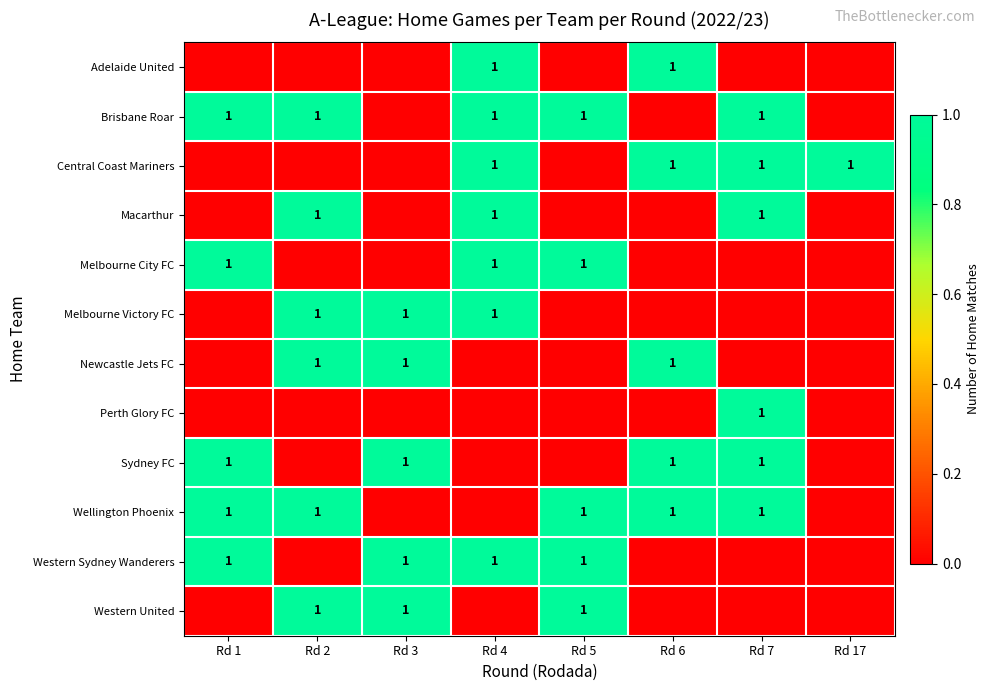

The Newcastle Jets FC series shows 1 at Rd 2. True or false?

True